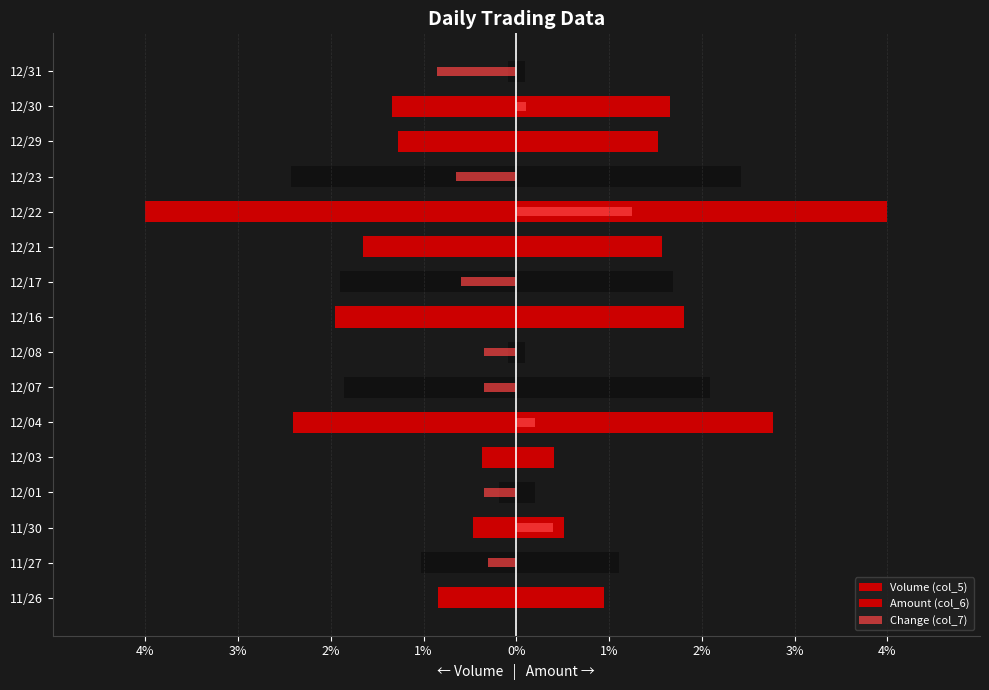

Is it true that Volume (col_5) equals -1.4 at 12/22?

False